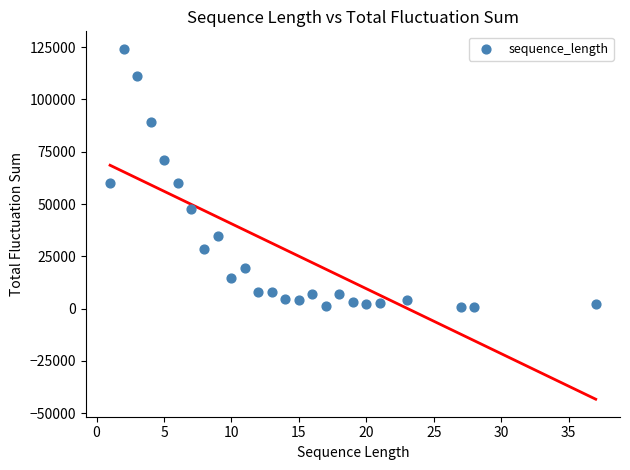

What is the range of X values (max minus min)?

36.0